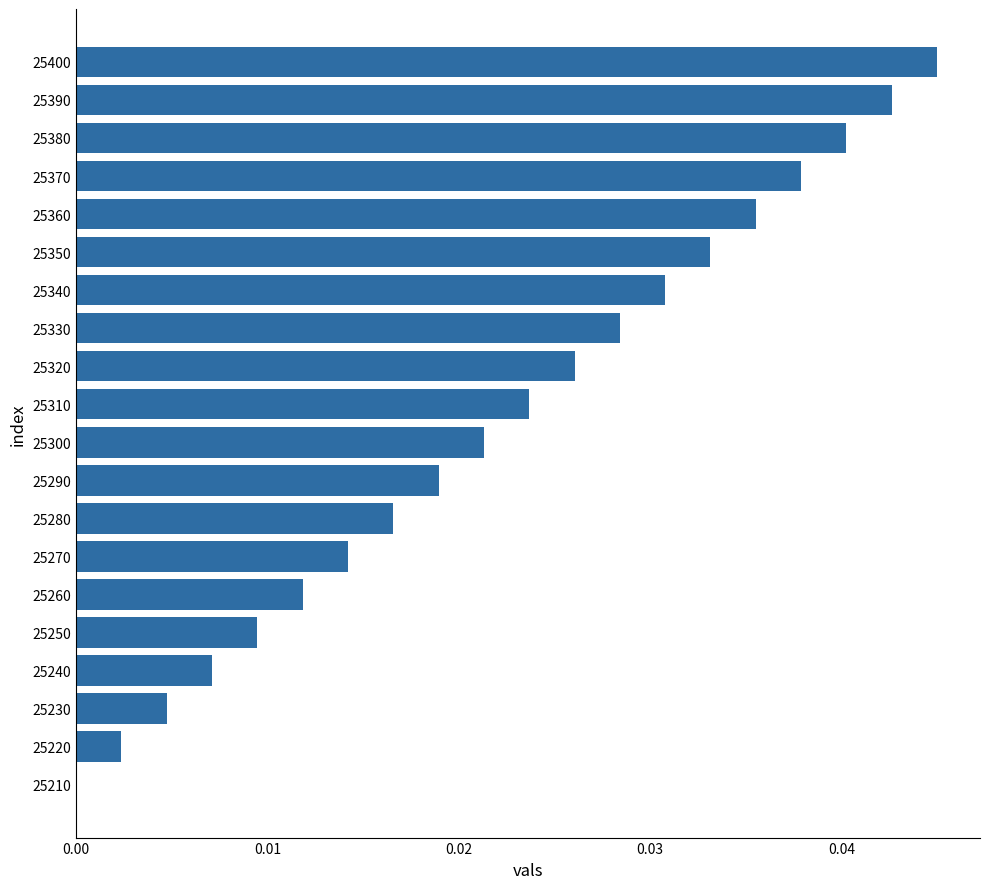

At which category does the chart reach its peak across all series?

25400